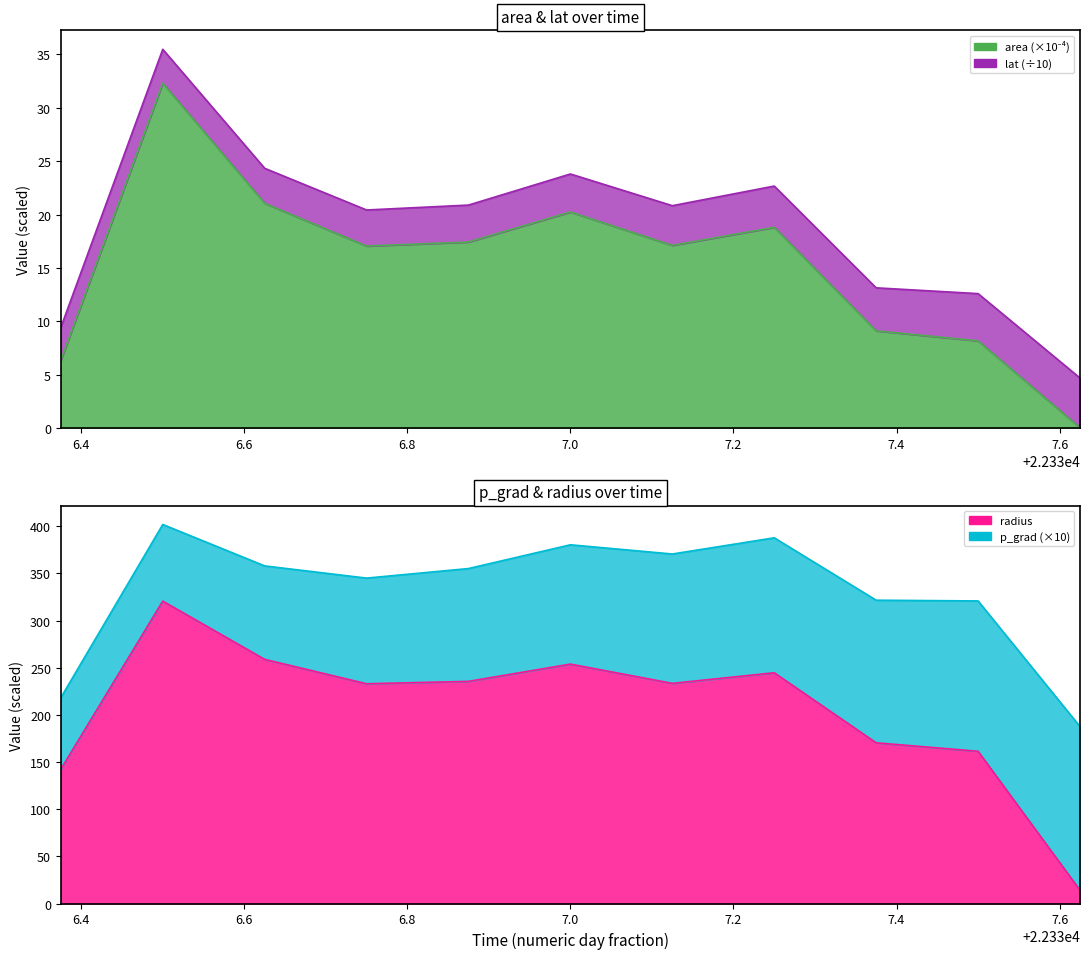

How many lines are shown in the chart?

2